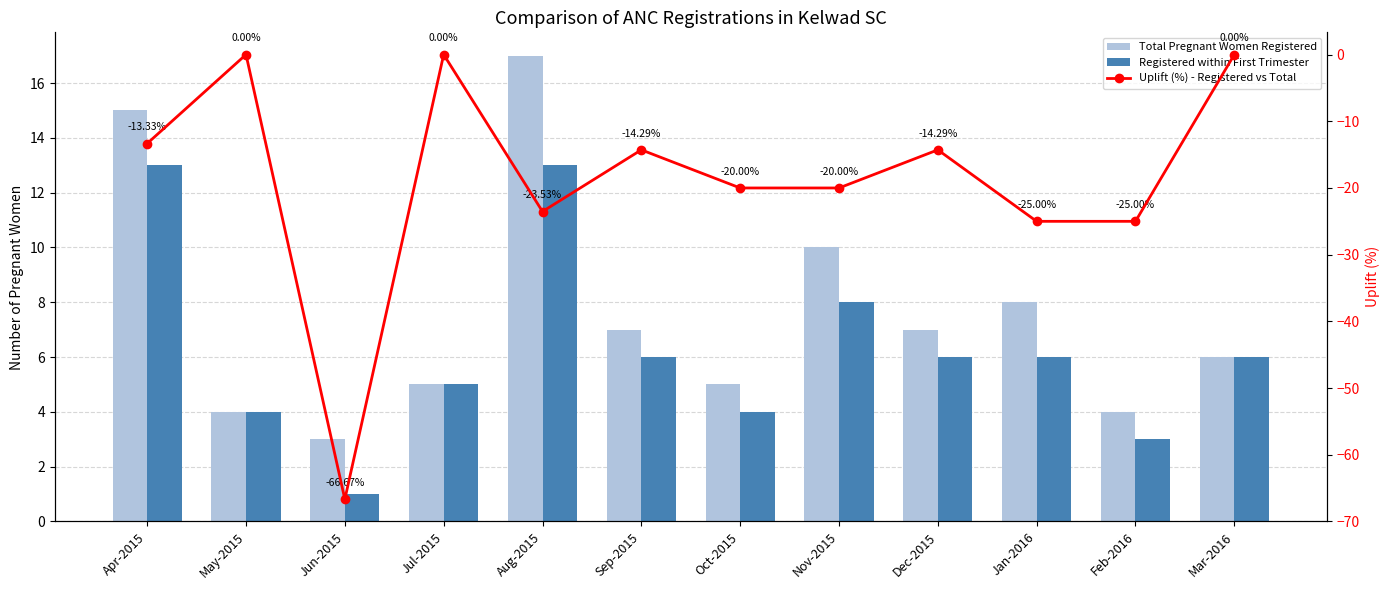

What position from the left is Mar-2016?

12